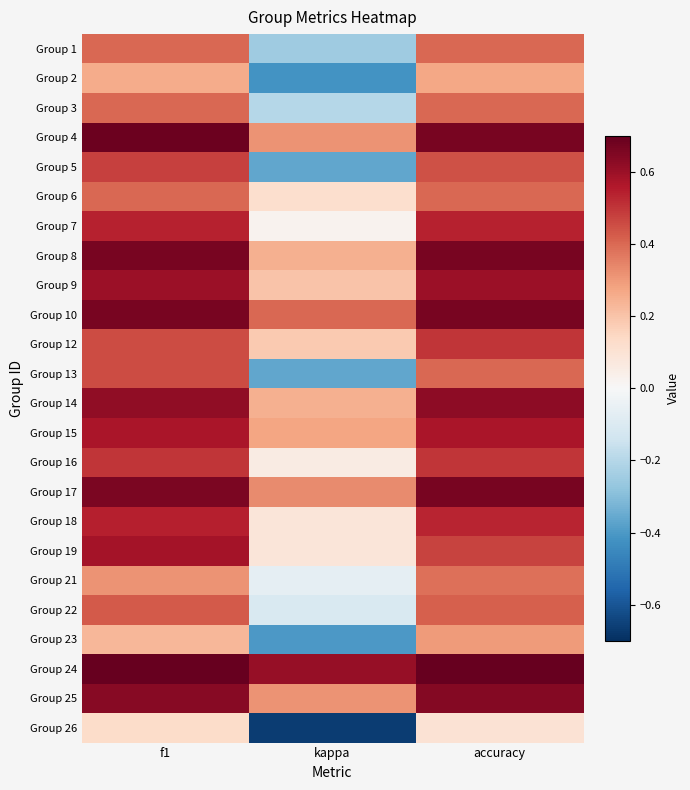

What is the maximum value shown in the chart?

0.8